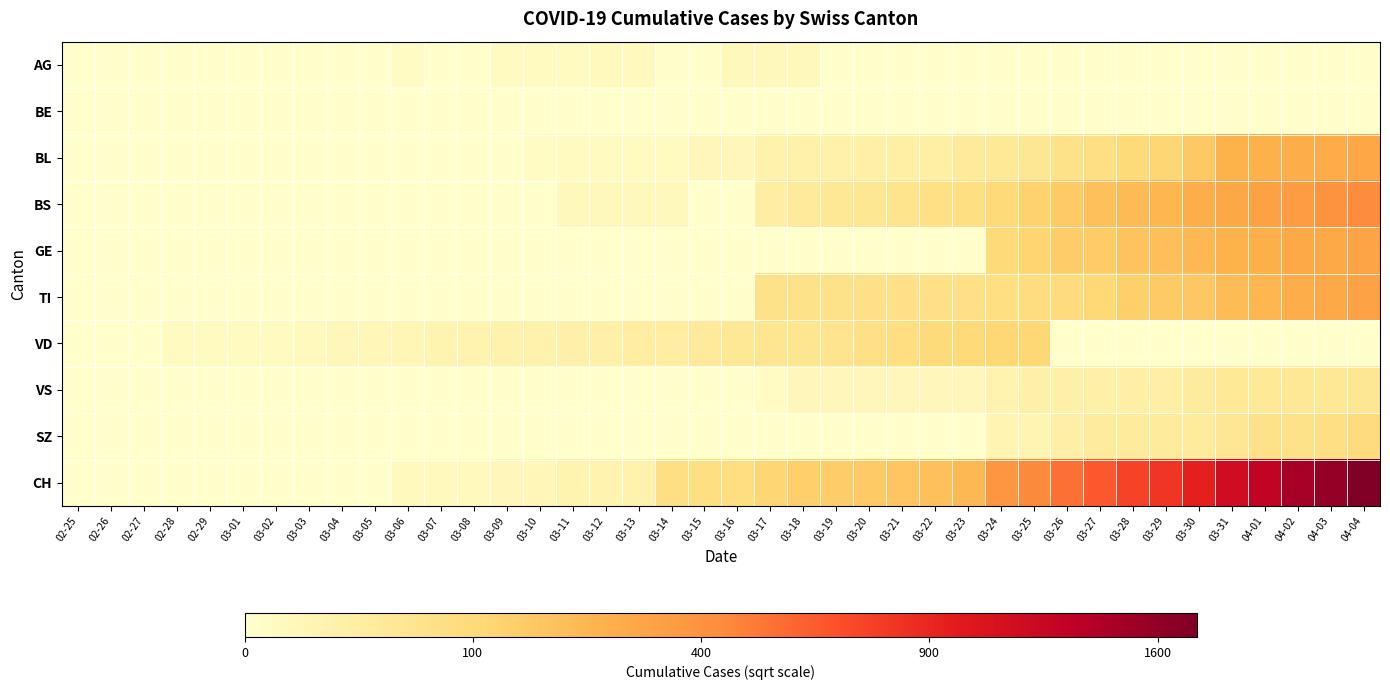

Reading right to left, list all the values displayed in this chart.

AG: 04-04=0.0	04-03=0.0	04-02=0.0	04-01=0.0	03-31=0.0	03-30=0.0	03-29=0.0	03-28=0.0	03-27=0.0	03-26=0.0	03-25=0.0	03-24=0.0	03-23=0.0	03-22=0.0	03-21=0.0	03-20=0.0	03-19=0.0	03-18=2.0	03-17=2.0	03-16=2.0	03-15=0.0	03-14=0.0	03-13=1.7	03-12=1.7	03-11=1.4	03-10=1.4	03-09=1.4	03-08=0.0	03-07=0.0	03-06=1.0	03-05=0.0	03-04=0.0	03-03=0.0	03-02=0.0	03-01=0.0	02-29=0.0	02-28=0.0	02-27=0.0	02-26=0.0	02-25=0.0
BE: 04-04=0.0	04-03=0.0	04-02=0.0	04-01=0.0	03-31=0.0	03-30=0.0	03-29=0.0	03-28=0.0	03-27=0.0	03-26=0.0	03-25=0.0	03-24=0.0	03-23=0.0	03-22=0.0	03-21=0.0	03-20=0.0	03-19=0.0	03-18=0.0	03-17=0.0	03-16=0.0	03-15=0.0	03-14=0.0	03-13=0.0	03-12=0.0	03-11=0.0	03-10=0.0	03-09=0.0	03-08=0.0	03-07=0.0	03-06=0.0	03-05=0.0	03-04=0.0	03-03=0.0	03-02=0.0	03-01=0.0	02-29=0.0	02-28=0.0	02-27=0.0	02-26=0.0	02-25=0.0
BL: 04-04=17.3	04-03=16.3	04-02=16.2	04-01=15.8	03-31=15.6	03-30=12.6	03-29=10.7	03-28=10.0	03-27=8.7	03-26=8.1	03-25=6.8	03-24=6.3	03-23=5.9	03-22=4.6	03-21=4.6	03-20=4.2	03-19=4.0	03-18=4.0	03-17=3.6	03-16=2.2	03-15=2.2	03-14=1.4	03-13=1.4	03-12=1.4	03-11=1.4	03-10=1.0	03-09=0.0	03-08=0.0	03-07=0.0	03-06=0.0	03-05=0.0	03-04=0.0	03-03=0.0	03-02=0.0	03-01=0.0	02-29=0.0	02-28=0.0	02-27=0.0	02-26=0.0	02-25=0.0
BS: 04-04=20.8	04-03=19.9	04-02=18.7	04-01=18.0	03-31=17.1	03-30=16.2	03-29=15.1	03-28=14.5	03-27=13.8	03-26=12.4	03-25=11.3	03-24=10.2	03-23=8.8	03-22=8.5	03-21=7.5	03-20=6.8	03-19=6.6	03-18=6.0	03-17=5.0	03-16=0.0	03-15=0.0	03-14=2.0	03-13=2.0	03-12=2.0	03-11=2.0	03-10=0.0	03-09=0.0	03-08=0.0	03-07=0.0	03-06=0.0	03-05=0.0	03-04=0.0	03-03=0.0	03-02=0.0	03-01=0.0	02-29=0.0	02-28=0.0	02-27=0.0	02-26=0.0	02-25=0.0
GE: 04-04=17.5	04-03=16.9	04-02=16.8	04-01=16.1	03-31=15.5	03-30=14.7	03-29=13.9	03-28=13.2	03-27=12.4	03-26=12.0	03-25=11.0	03-24=10.1	03-23=0.0	03-22=0.0	03-21=0.0	03-20=0.0	03-19=0.0	03-18=0.0	03-17=0.0	03-16=0.0	03-15=0.0	03-14=0.0	03-13=0.0	03-12=0.0	03-11=0.0	03-10=0.0	03-09=0.0	03-08=0.0	03-07=0.0	03-06=0.0	03-05=0.0	03-04=0.0	03-03=0.0	03-02=0.0	03-01=0.0	02-29=0.0	02-28=0.0	02-27=0.0	02-26=0.0	02-25=0.0
TI: 04-04=17.7	04-03=16.9	04-02=16.2	04-01=15.1	03-31=14.2	03-30=12.8	03-29=12.4	03-28=11.7	03-27=10.3	03-26=9.5	03-25=9.2	03-24=8.9	03-23=8.4	03-22=8.4	03-21=8.2	03-20=8.2	03-19=8.1	03-18=7.9	03-17=7.9	03-16=0.0	03-15=0.0	03-14=0.0	03-13=0.0	03-12=0.0	03-11=0.0	03-10=0.0	03-09=0.0	03-08=0.0	03-07=0.0	03-06=0.0	03-05=0.0	03-04=0.0	03-03=0.0	03-02=0.0	03-01=0.0	02-29=0.0	02-28=0.0	02-27=0.0	02-26=0.0	02-25=0.0
VD: 04-04=0.0	04-03=0.0	04-02=0.0	04-01=0.0	03-31=0.0	03-30=0.0	03-29=0.0	03-28=0.0	03-27=0.0	03-26=0.0	03-25=10.6	03-24=10.4	03-23=10.2	03-22=9.8	03-21=9.0	03-20=8.4	03-19=7.3	03-18=7.3	03-17=7.1	03-16=6.4	03-15=5.9	03-14=5.0	03-13=4.9	03-12=4.4	03-11=4.1	03-10=3.9	03-09=3.6	03-08=3.5	03-07=3.3	03-06=2.8	03-05=2.4	03-04=2.2	03-03=1.7	03-02=1.4	03-01=1.4	02-29=1.4	02-28=1.4	02-27=0.0	02-26=0.0	02-25=0.0
VS: 04-04=6.8	04-03=6.6	04-02=6.4	04-01=6.3	03-31=6.2	03-30=5.4	03-29=4.6	03-28=4.6	03-27=4.2	03-26=4.2	03-25=4.2	03-24=3.5	03-23=2.2	03-22=2.2	03-21=2.2	03-20=2.2	03-19=2.2	03-18=2.2	03-17=1.0	03-16=0.0	03-15=0.0	03-14=0.0	03-13=0.0	03-12=0.0	03-11=0.0	03-10=0.0	03-09=0.0	03-08=0.0	03-07=0.0	03-06=0.0	03-05=0.0	03-04=0.0	03-03=0.0	03-02=0.0	03-01=0.0	02-29=0.0	02-28=0.0	02-27=0.0	02-26=0.0	02-25=0.0
SZ: 04-04=9.6	04-03=8.7	04-02=8.1	04-01=8.1	03-31=6.9	03-30=5.7	03-29=5.7	03-28=5.7	03-27=5.7	03-26=4.5	03-25=3.2	03-24=3.2	03-23=0.0	03-22=0.0	03-21=0.0	03-20=0.0	03-19=0.0	03-18=0.0	03-17=0.0	03-16=0.0	03-15=0.0	03-14=0.0	03-13=0.0	03-12=0.0	03-11=0.0	03-10=0.0	03-09=0.0	03-08=0.0	03-07=0.0	03-06=0.0	03-05=0.0	03-04=0.0	03-03=0.0	03-02=0.0	03-01=0.0	02-29=0.0	02-28=0.0	02-27=0.0	02-26=0.0	02-25=0.0
CH: 04-04=41.7	04-03=39.8	04-02=38.5	04-01=35.8	03-31=34.1	03-30=30.8	03-29=28.4	03-28=27.1	03-27=25.2	03-26=23.2	03-25=21.2	03-24=19.5	03-23=14.8	03-22=13.9	03-21=13.1	03-20=12.4	03-19=12.1	03-18=11.6	03-17=10.8	03-16=9.1	03-15=8.9	03-14=8.7	03-13=3.7	03-12=3.5	03-11=3.3	03-10=2.4	03-09=2.2	03-08=1.7	03-07=1.7	03-06=1.7	03-05=0.0	03-04=0.0	03-03=0.0	03-02=0.0	03-01=0.0	02-29=0.0	02-28=0.0	02-27=0.0	02-26=0.0	02-25=0.0